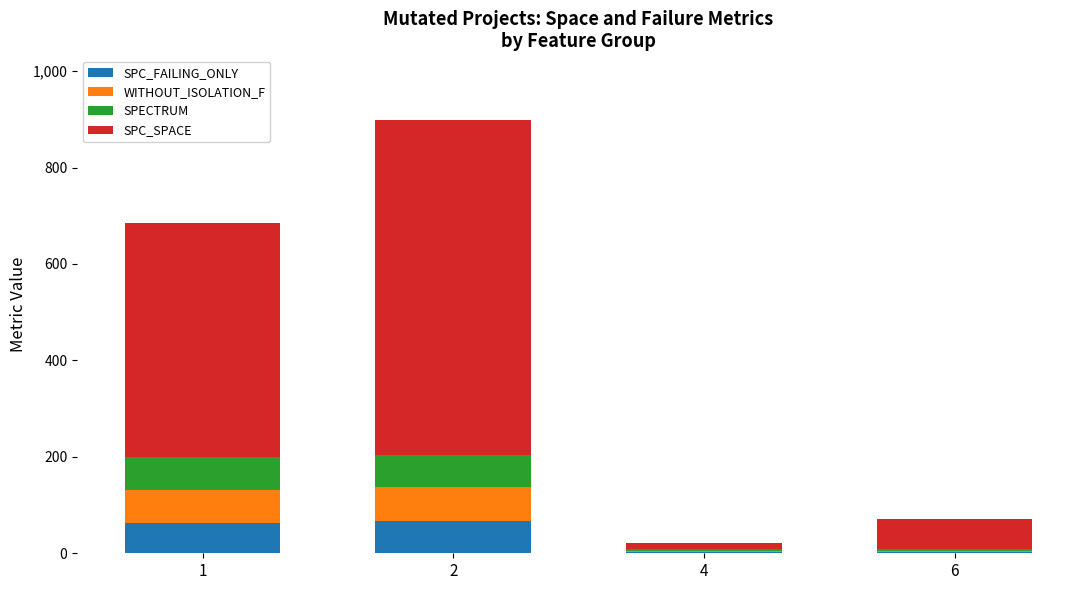

What are all the series names shown in the legend?

SPC_FAILING_ONLY, WITHOUT_ISOLATION_F, SPECTRUM, SPC_SPACE